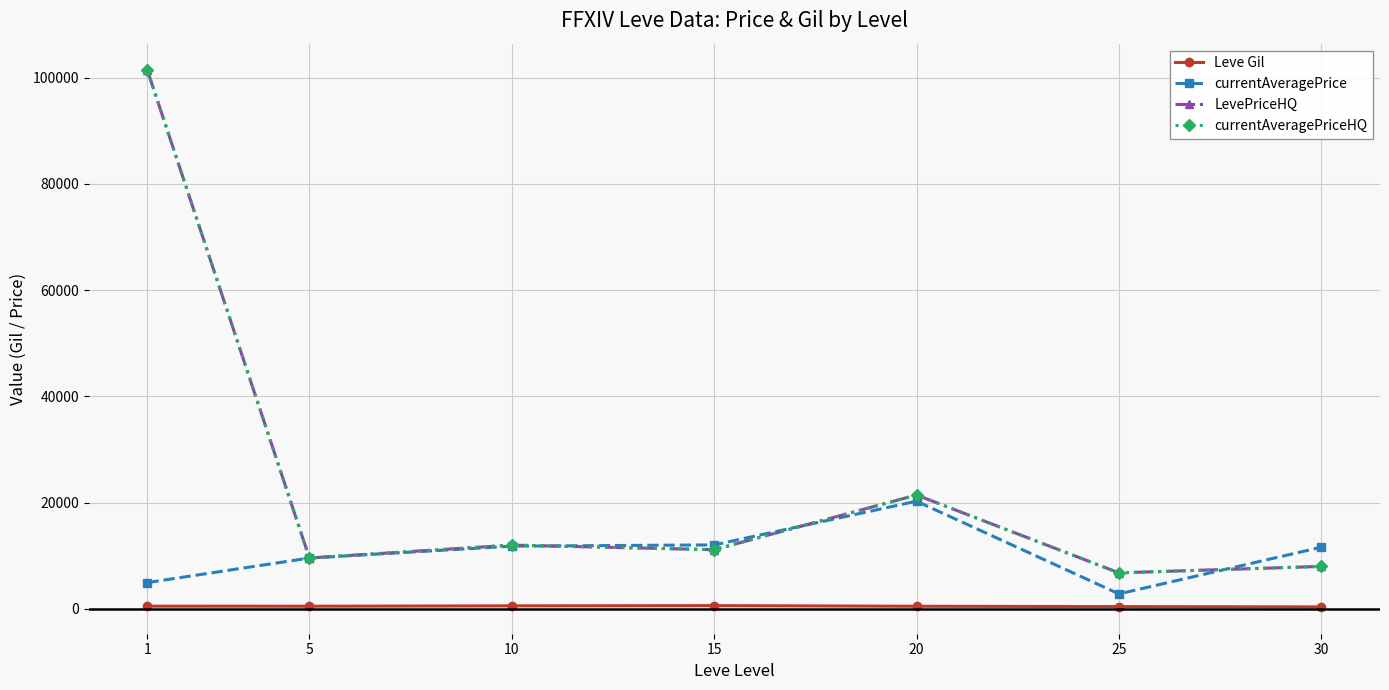

Is the value of currentAveragePriceHQ at 30 greater than the value of LevePriceHQ at 15?

No